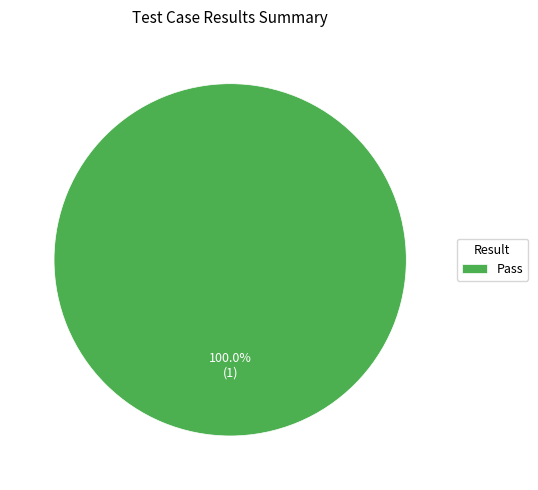

Which slice represents more than half of the pie?

Pass